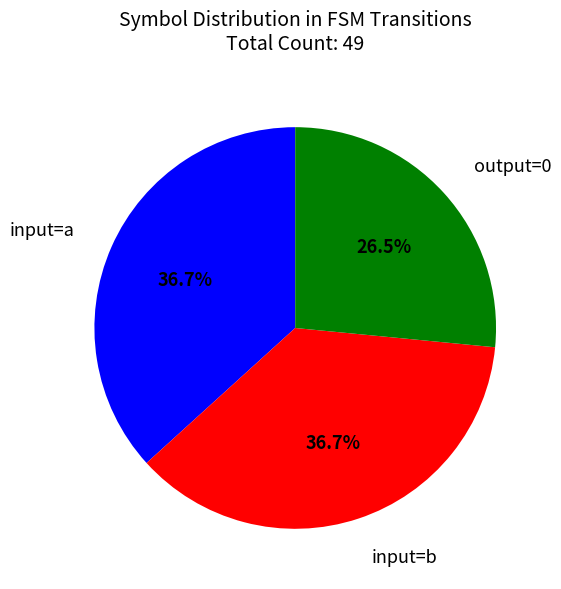

Does any single category account for the majority?

No